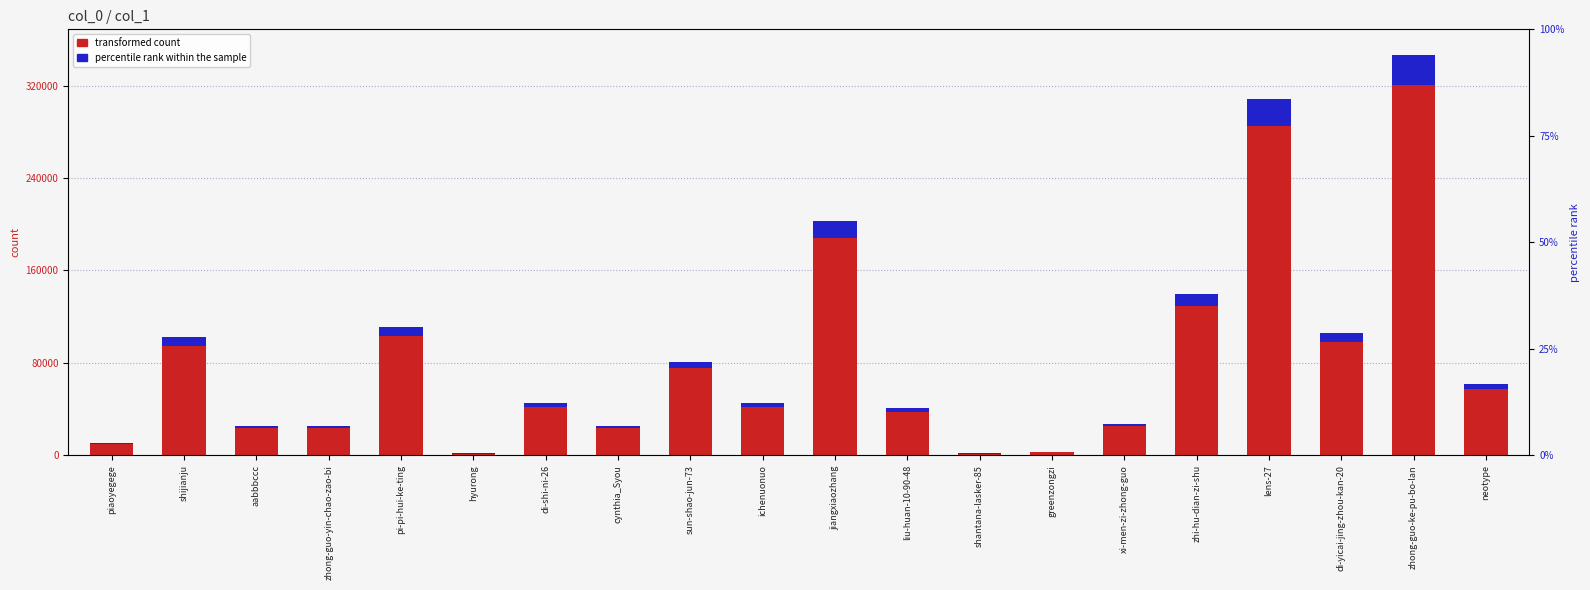

Where is transformed count nearest to the value 161042?

jiangxiaozhang